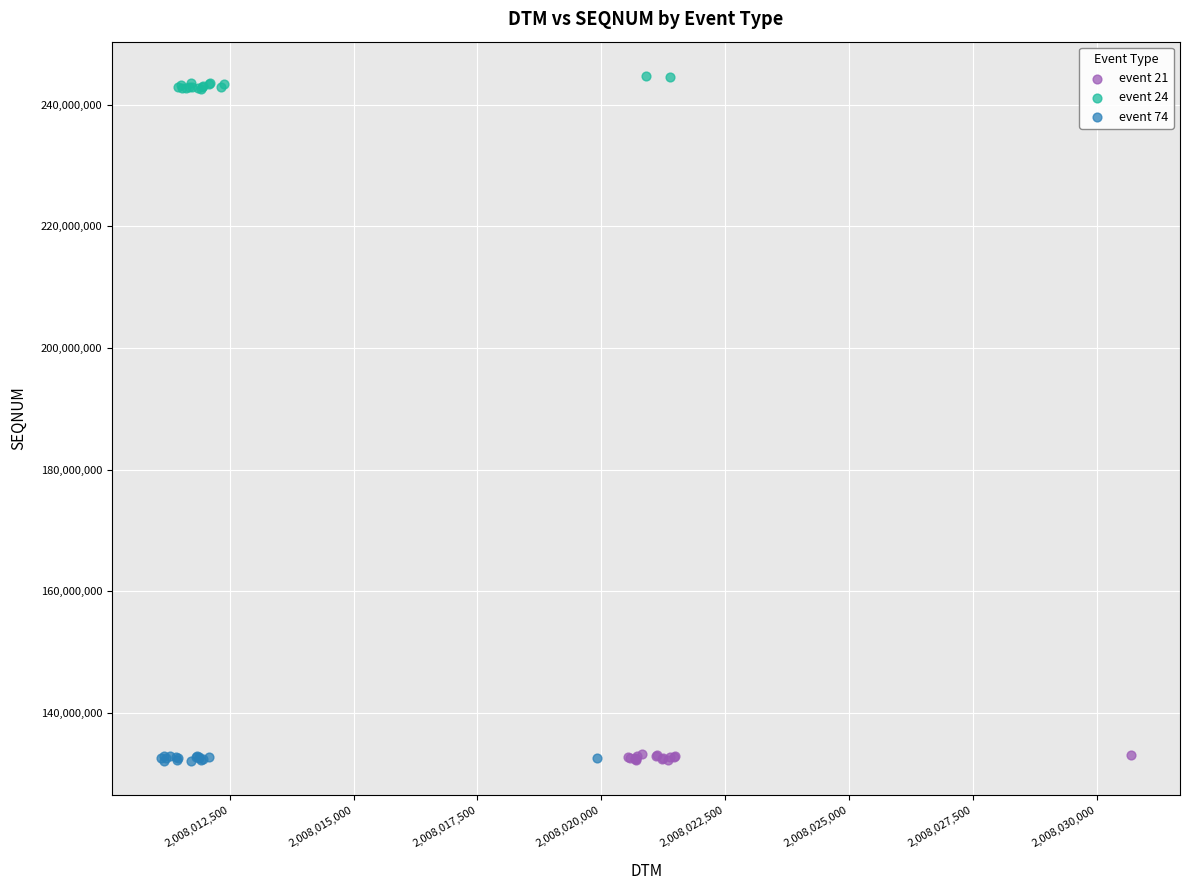

Which series contains the highest Y value?

event 24